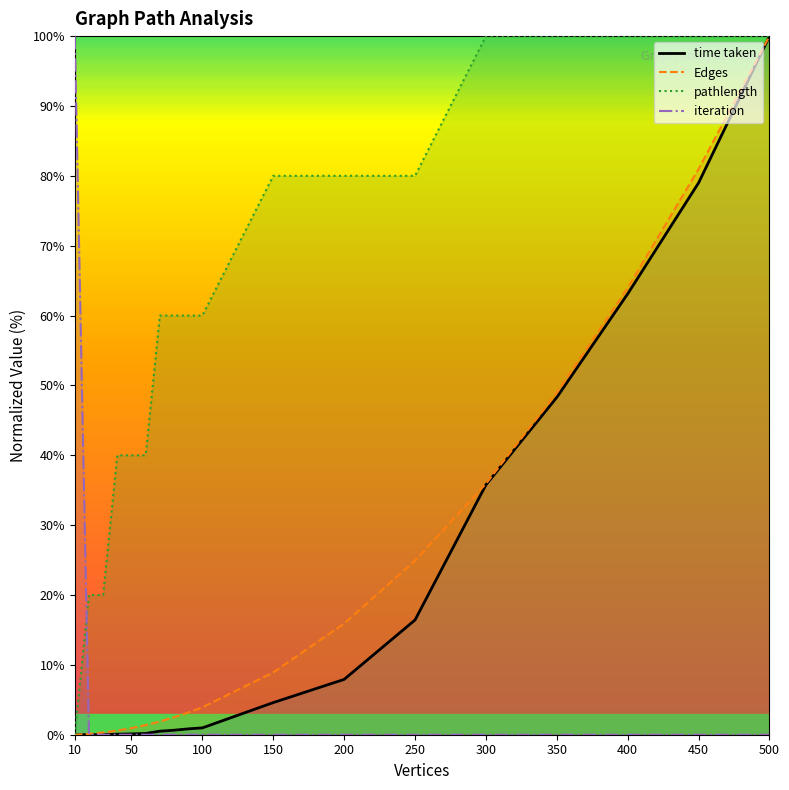

Is this an area chart (filled region under the line)?

No